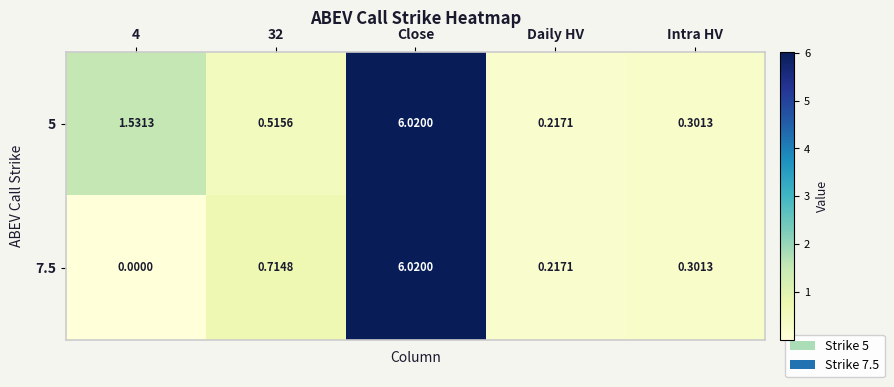

At which label does 7.5 reach its peak?

Close